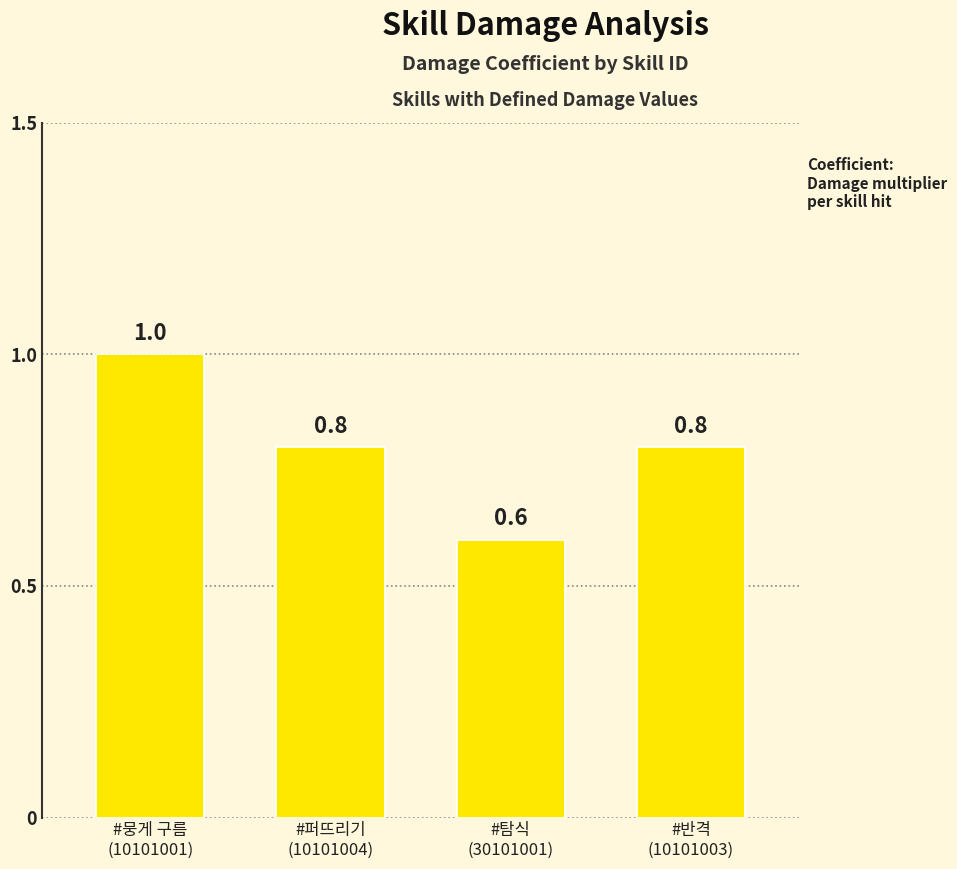

How many categories are shown in the chart?

4